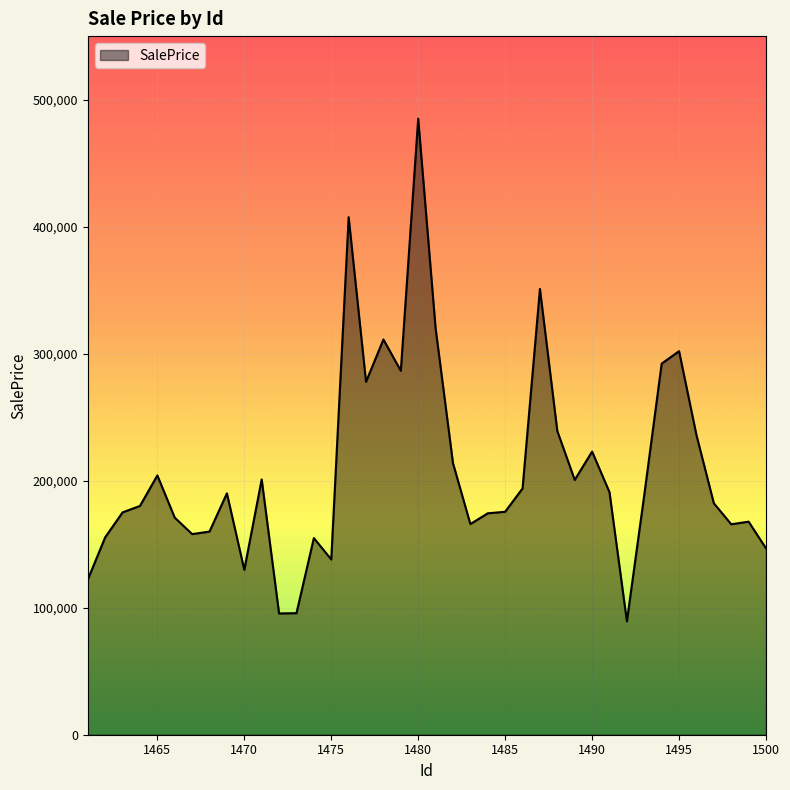

What is the maximum value shown in the chart?

484967.9